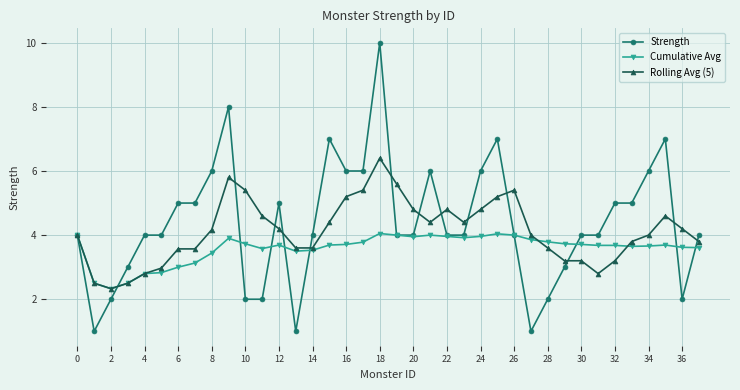

True or false: Strength has more than 0 points higher than both neighbors.

True